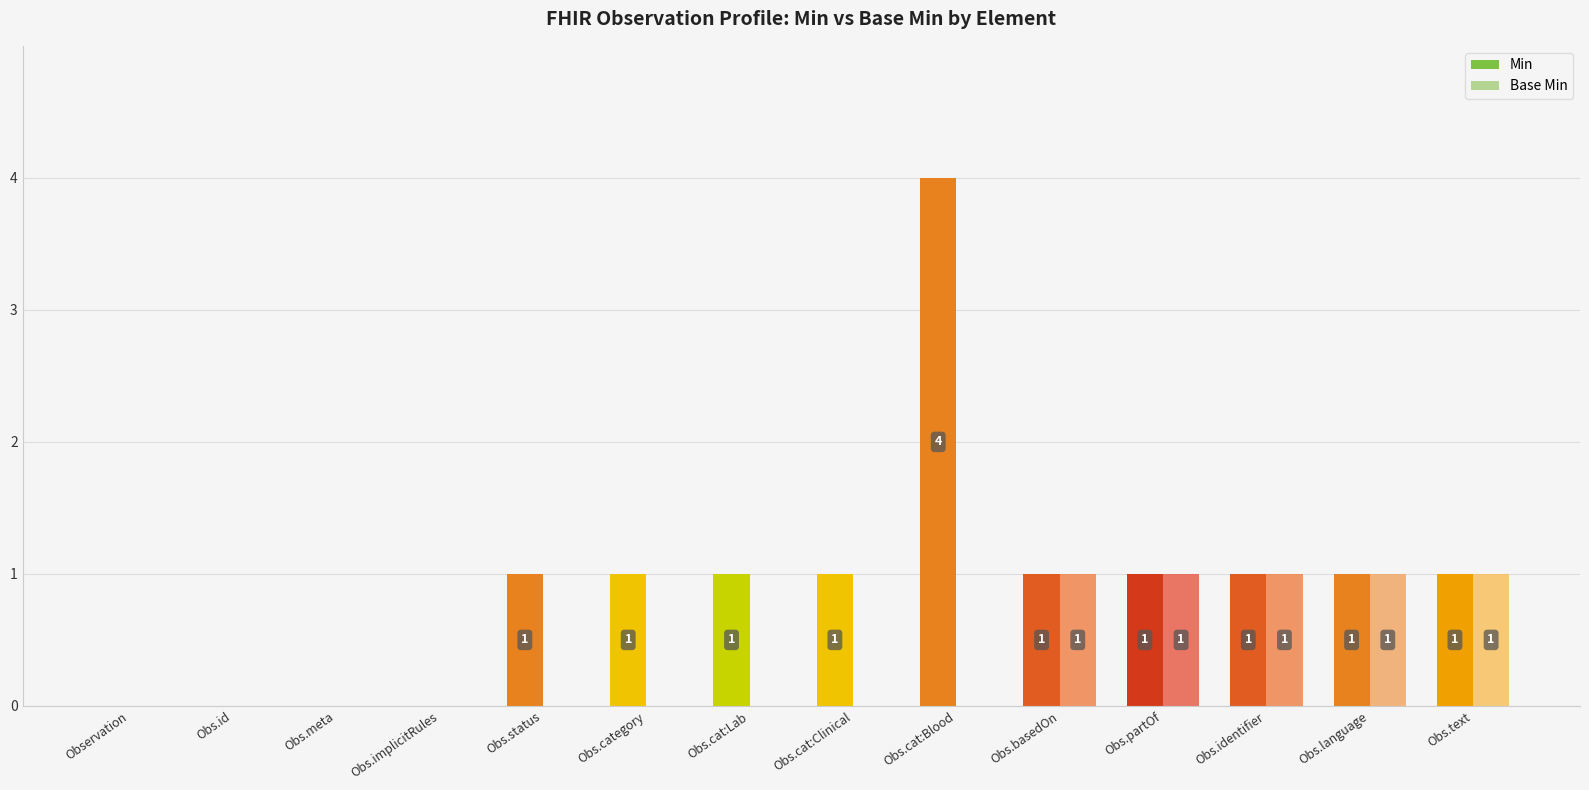

Reading left to right, transcribe all the data shown in this chart.

Min: Observation=0	Obs.id=0	Obs.meta=0	Obs.implicitRules=0	Obs.status=1	Obs.category=1	Obs.cat:Lab=1	Obs.cat:Clinical=1	Obs.cat:Blood=4	Obs.basedOn=1	Obs.partOf=1	Obs.identifier=1	Obs.language=1	Obs.text=1
Base Min: Observation=0	Obs.id=0	Obs.meta=0	Obs.implicitRules=0	Obs.status=0	Obs.category=0	Obs.cat:Lab=0	Obs.cat:Clinical=0	Obs.cat:Blood=0	Obs.basedOn=1	Obs.partOf=1	Obs.identifier=1	Obs.language=1	Obs.text=1